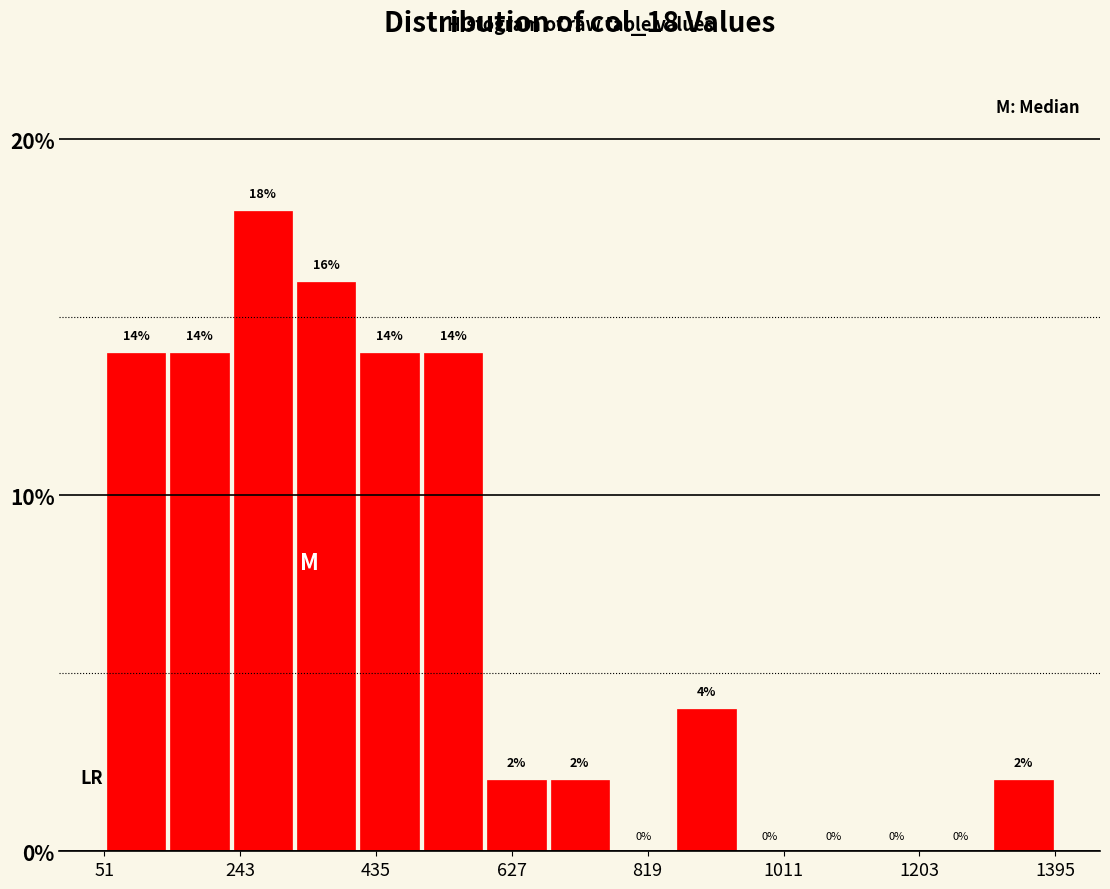

Over which range of the x-axis is the bar tallest?

240 to 320